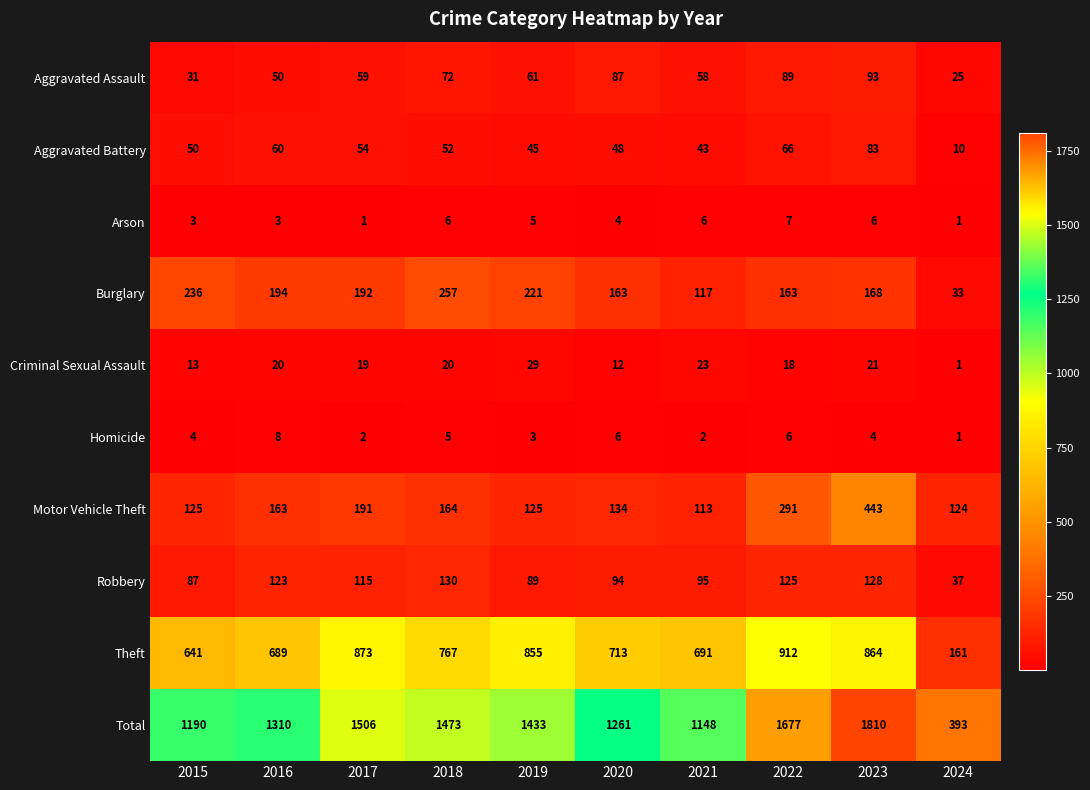

At 2018, list the series in order from smallest to largest.

Homicide, Arson, Criminal Sexual Assault, Aggravated Battery, Aggravated Assault, Robbery, Motor Vehicle Theft, Burglary, Theft, Total